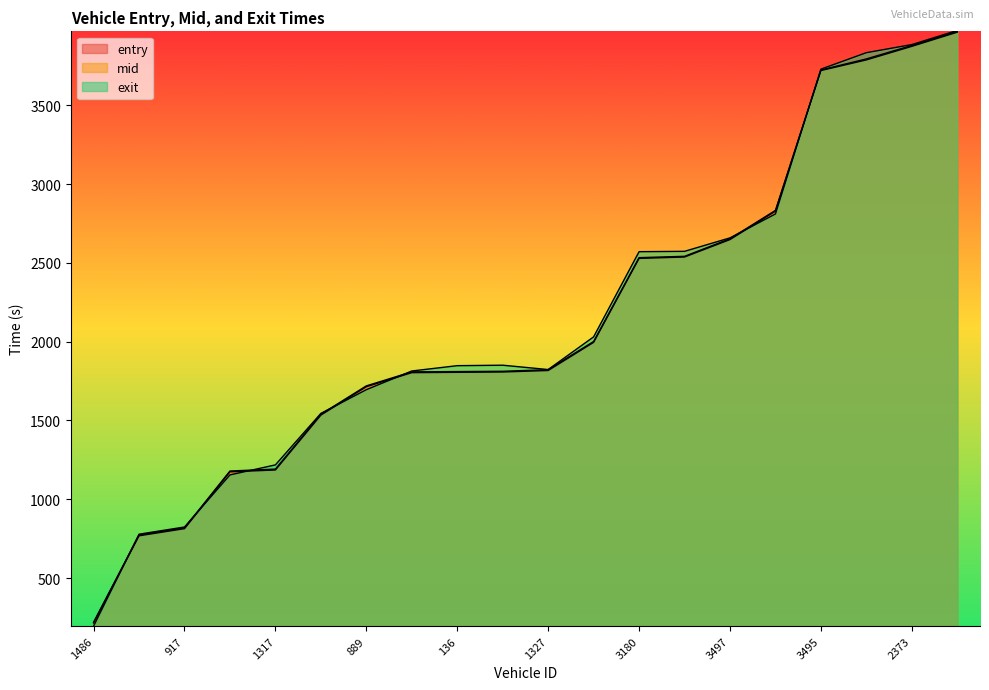

At which category does the chart reach its minimum across all series?

1486